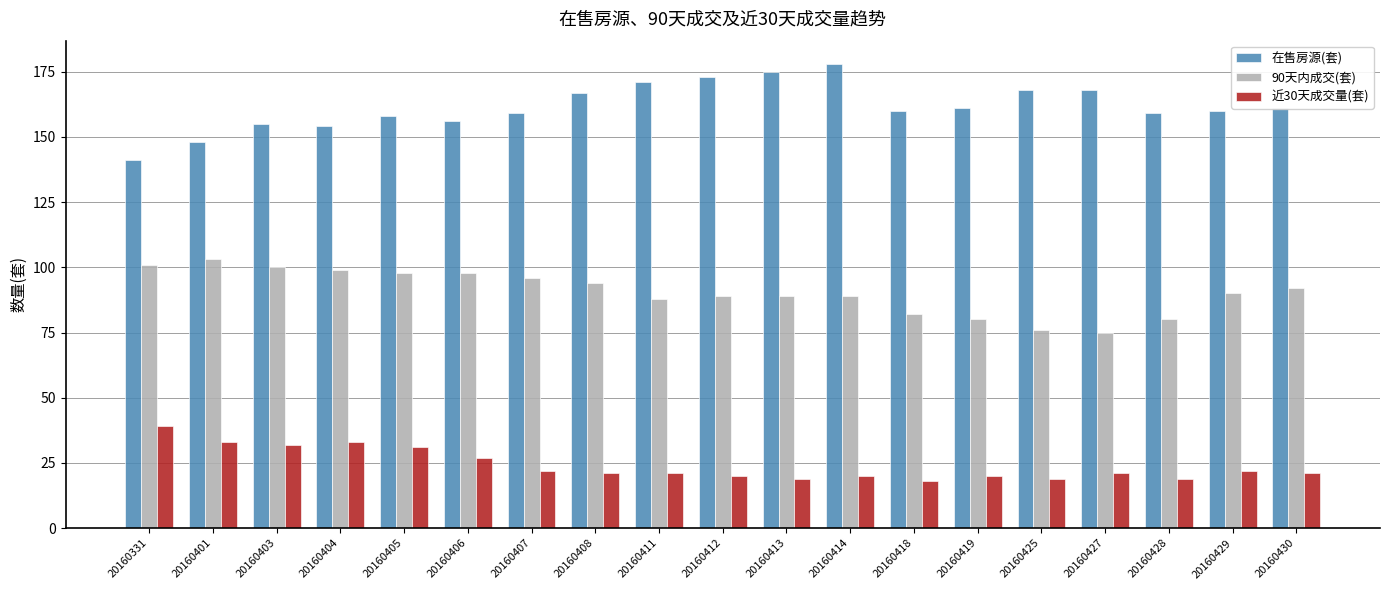

What is the difference between the 近30天成交量(套) values at 20160406 and 20160418?

9